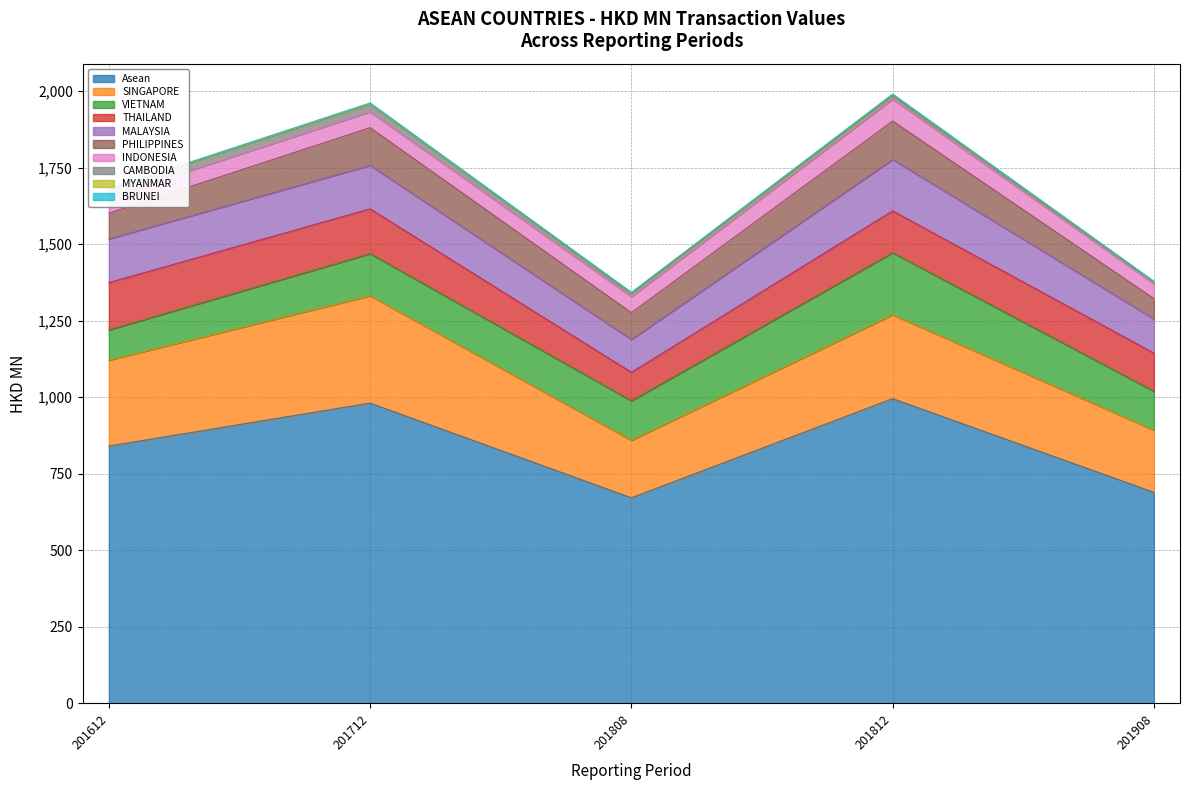

What is the maximum value for Asean?

995.4